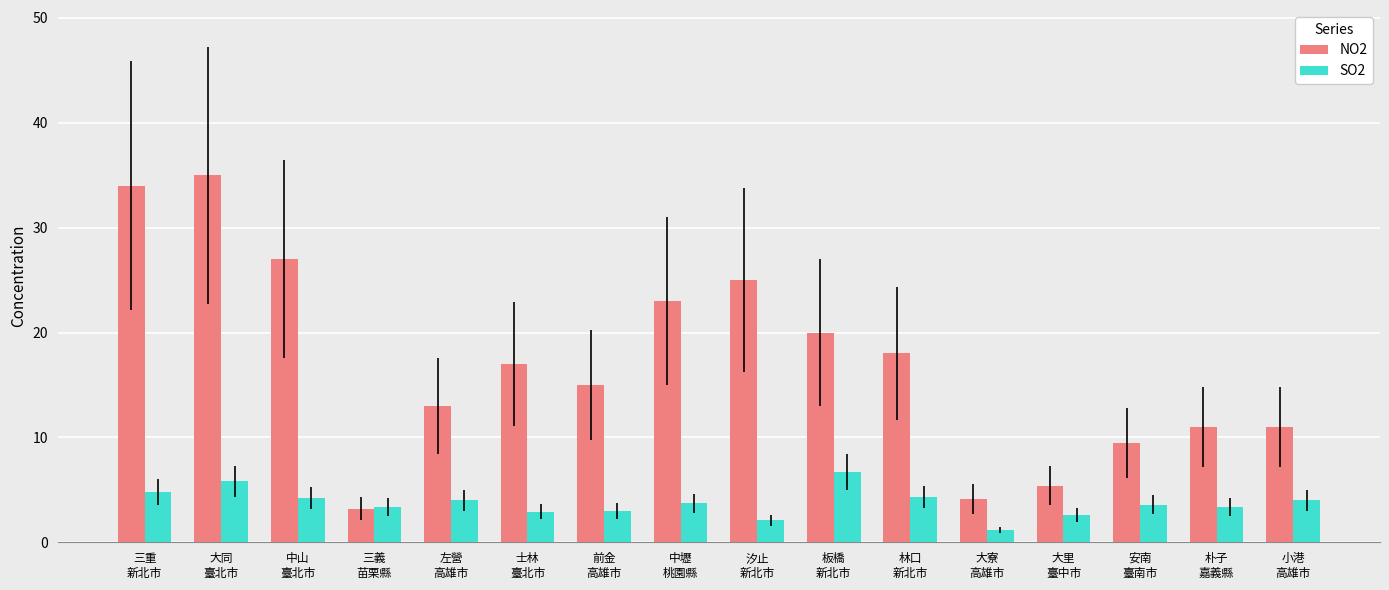

What is the difference between the maximum and minimum values in the NO2 series?

31.8